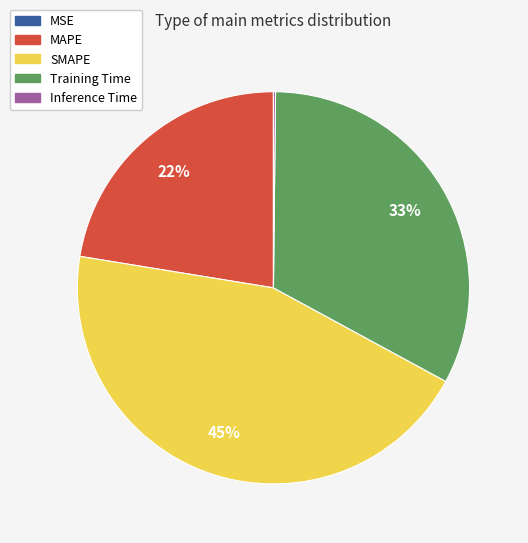

Which slice is the largest?

SMAPE